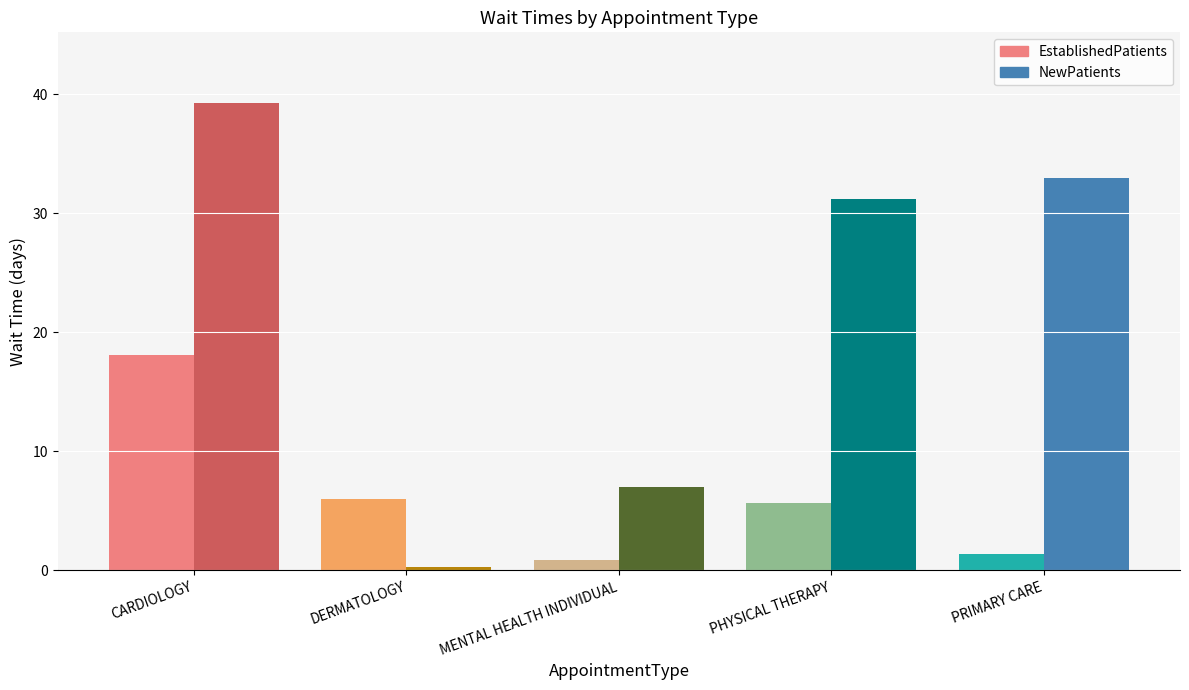

What is the difference between the EstablishedPatients values at MENTAL HEALTH INDIVIDUAL and DERMATOLOGY?

5.1